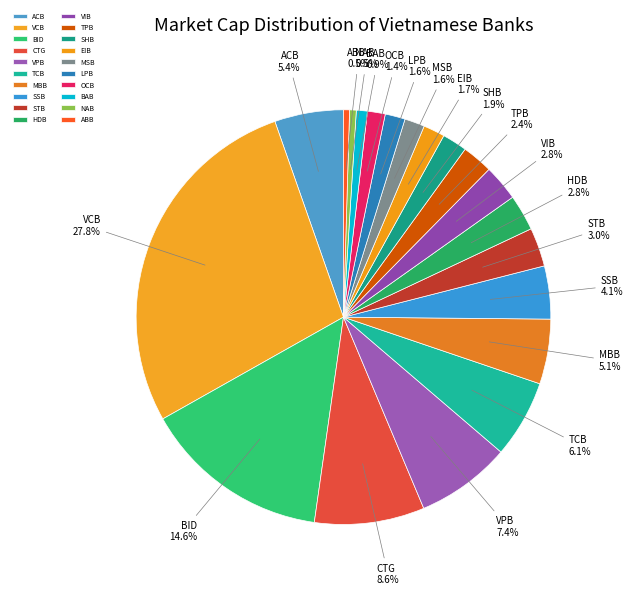

Approximately how many times larger is the value at MBB compared to MSB?

3.2